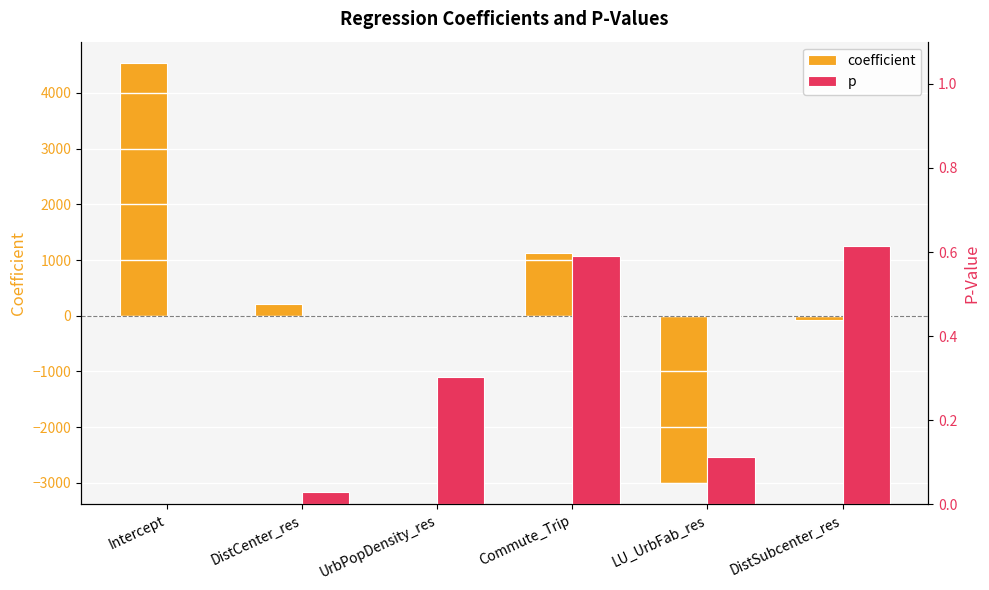

What is the label of the 6th bar from the left?

DistSubcenter_res